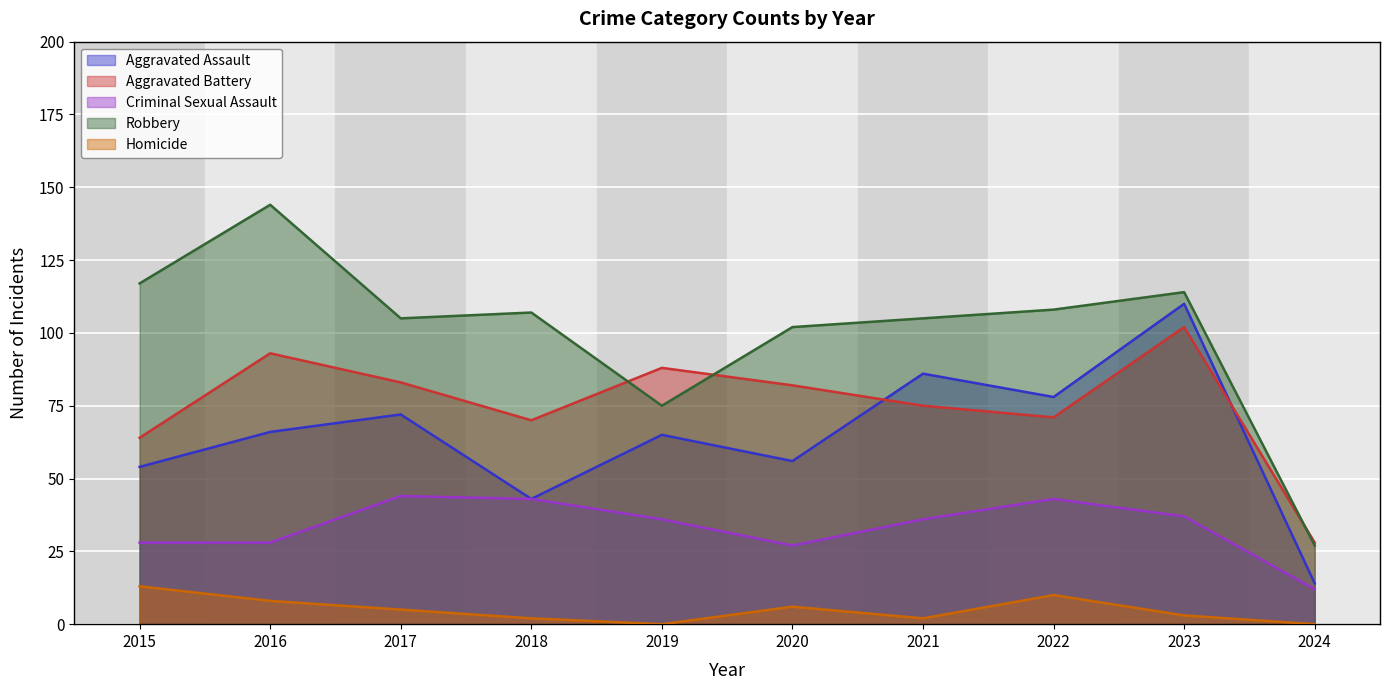

What are all the series names shown in the legend?

Aggravated Assault, Aggravated Battery, Criminal Sexual Assault, Robbery, Homicide